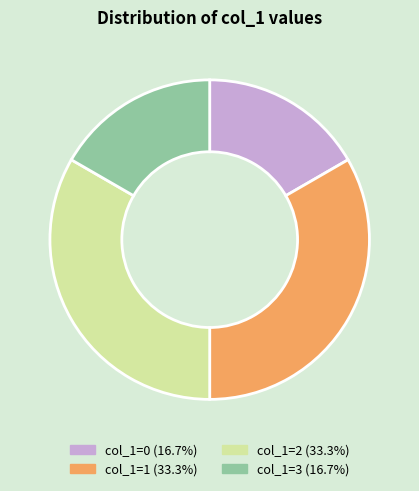

Is there a majority slice in this chart?

No